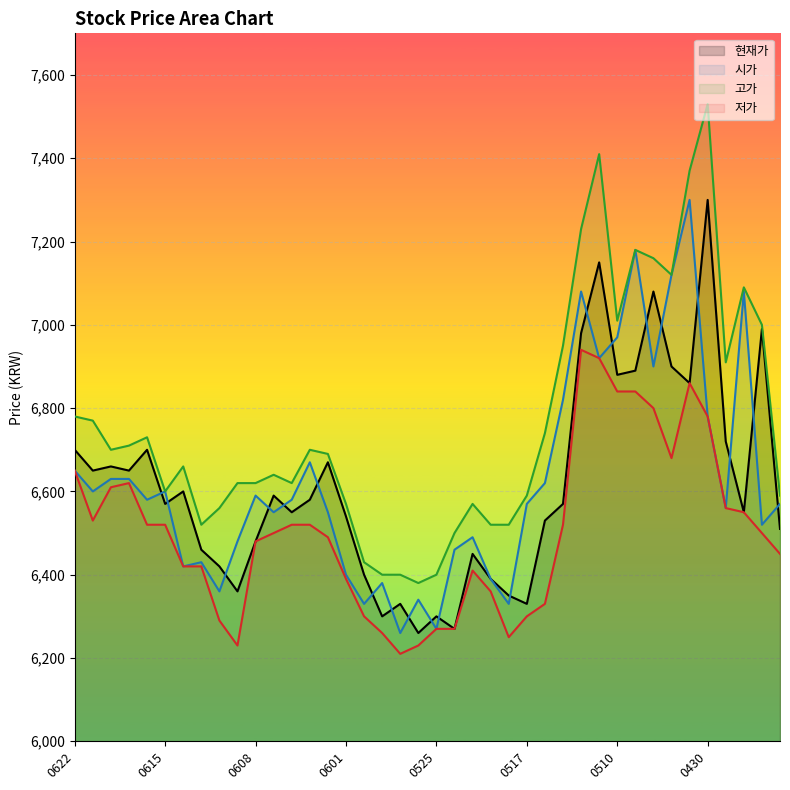

Which category has the lowest value in the 현재가 series?

20210526